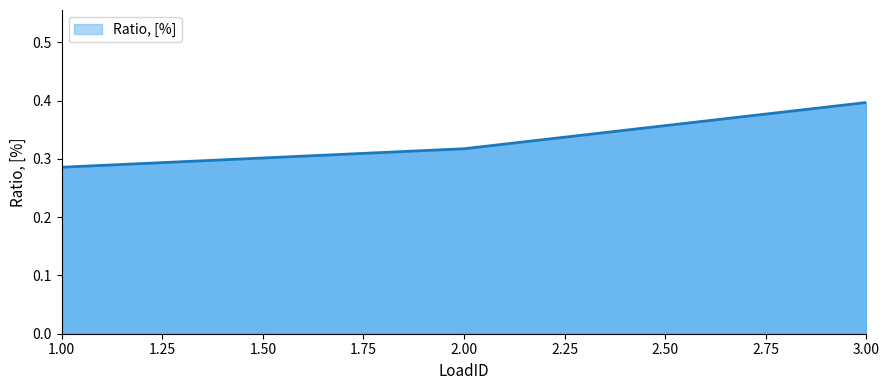

Rank the categories by value from lowest to highest.

1.00, 2.00, 3.00